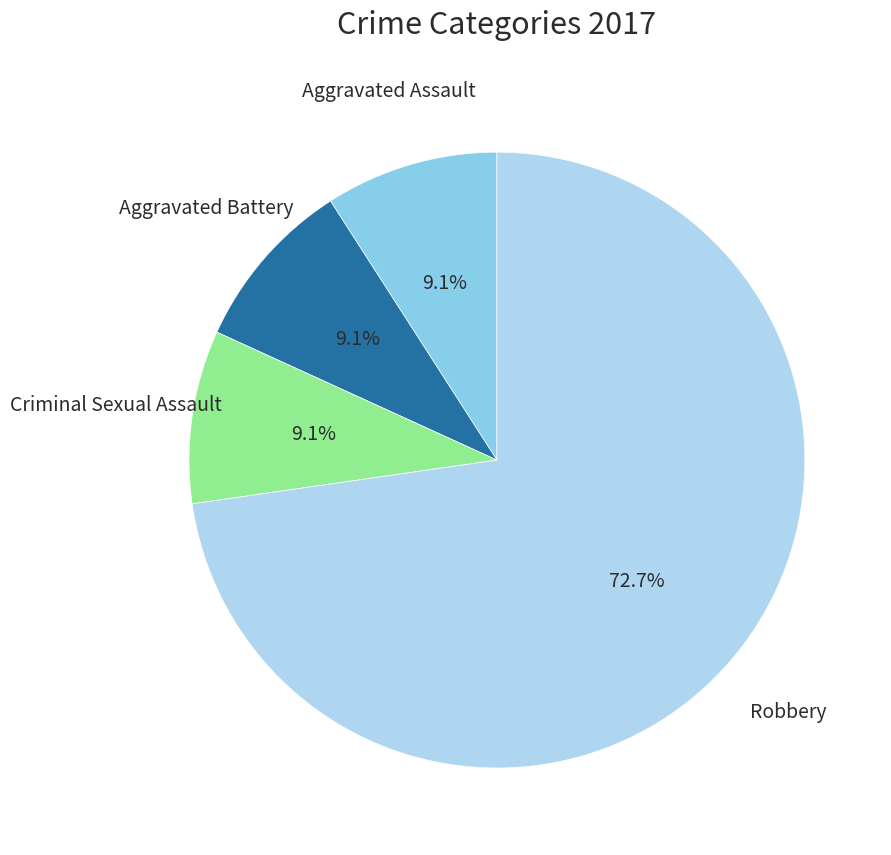

To the nearest percent, what is the difference between the largest and smallest slice percentages?

64%